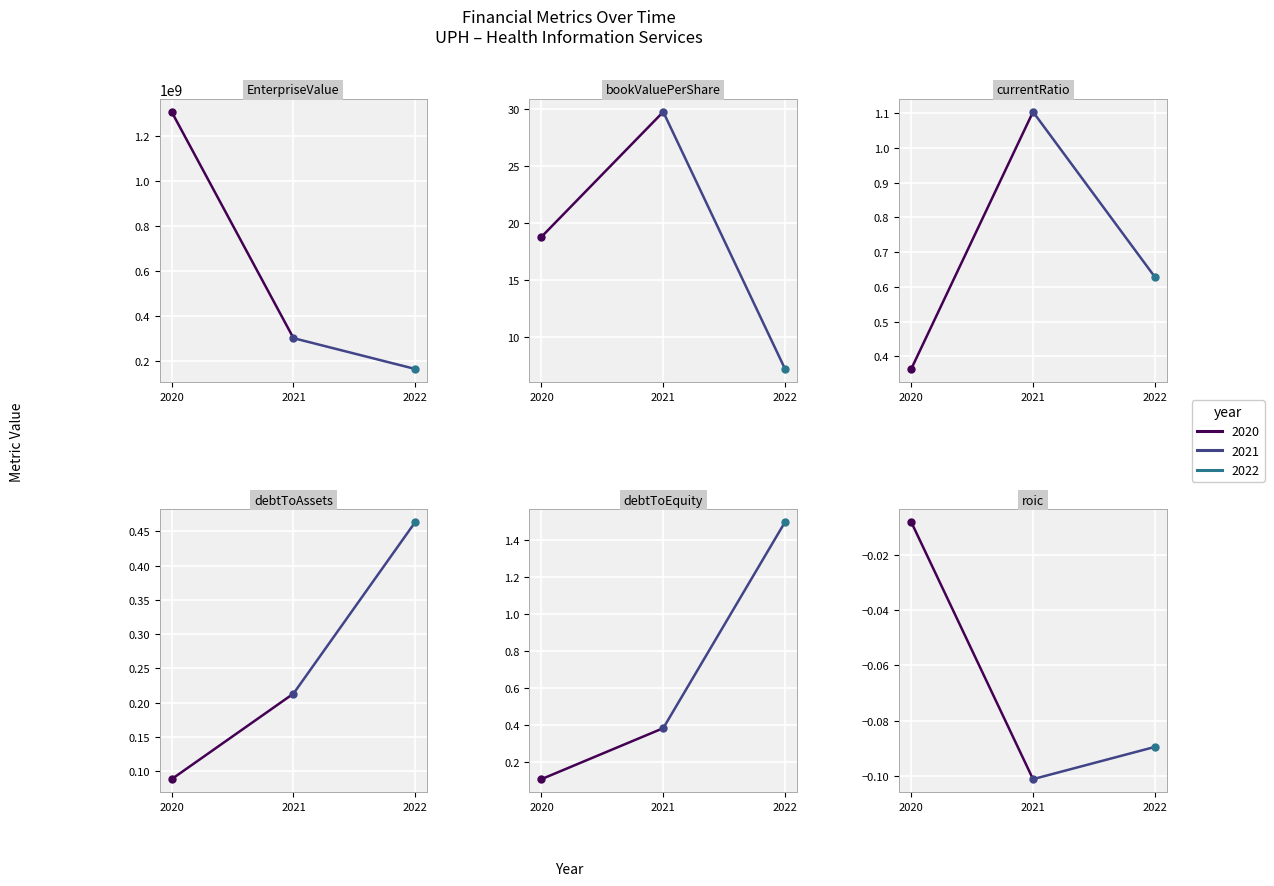

Reading left to right, extract all data points from this chart.

EnterpriseValue: 1309226479.5	303053200.0	165886370.0
bookValuePerShare: 18.8	29.8	7.2
currentRatio: 0.4	1.1	0.6
debtToAssets: 0.1	0.2	0.5
debtToEquity: 0.1	0.4	1.5
roic: -0.0	-0.1	-0.1